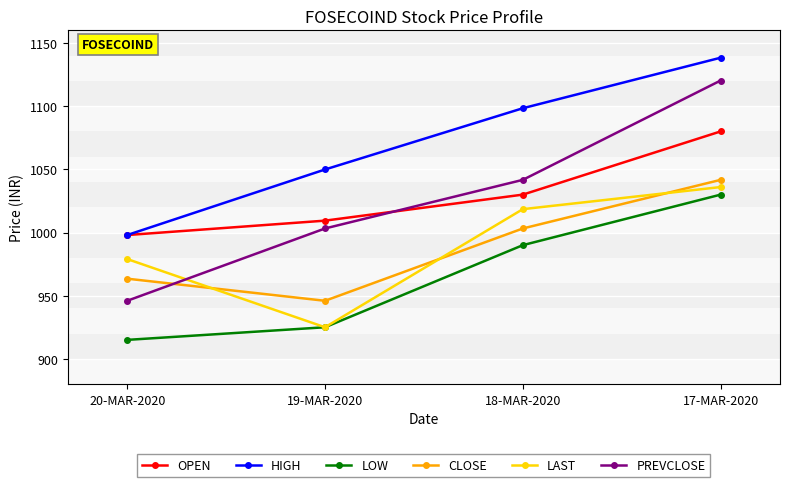

What is the minimum value for CLOSE?

946.0